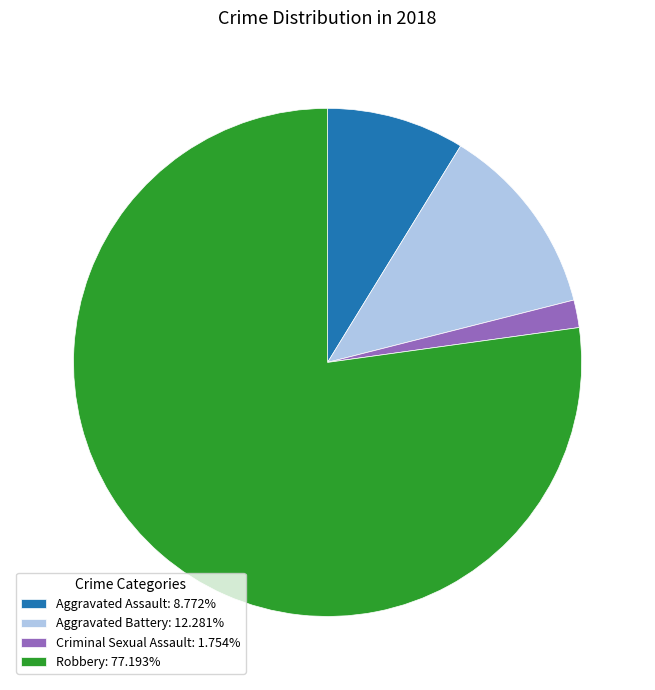

Between Aggravated Battery and Robbery, which is larger?

Robbery